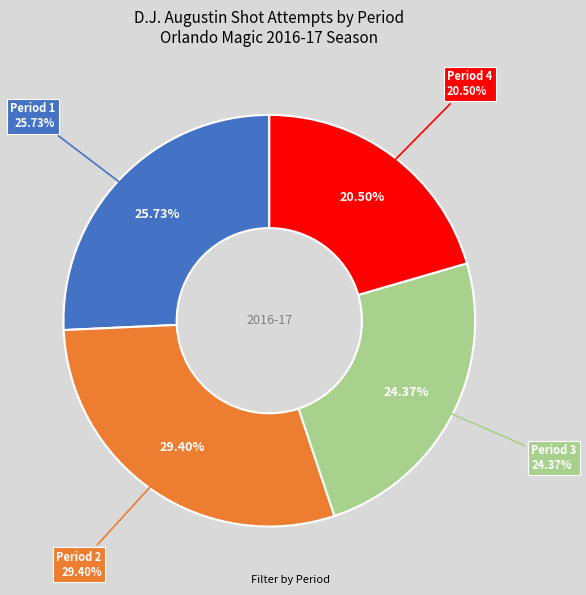

The Period 1 slice represents 19% of the pie. True or false?

False